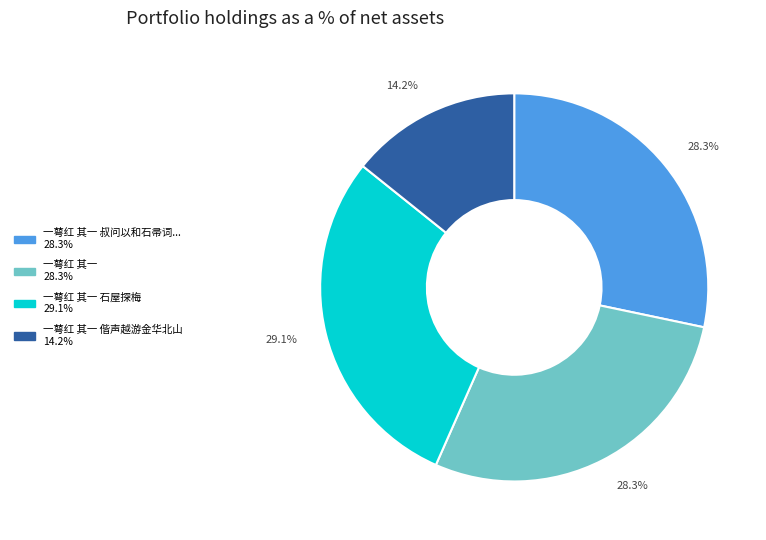

Is there any slice that represents more than half of the pie?

No